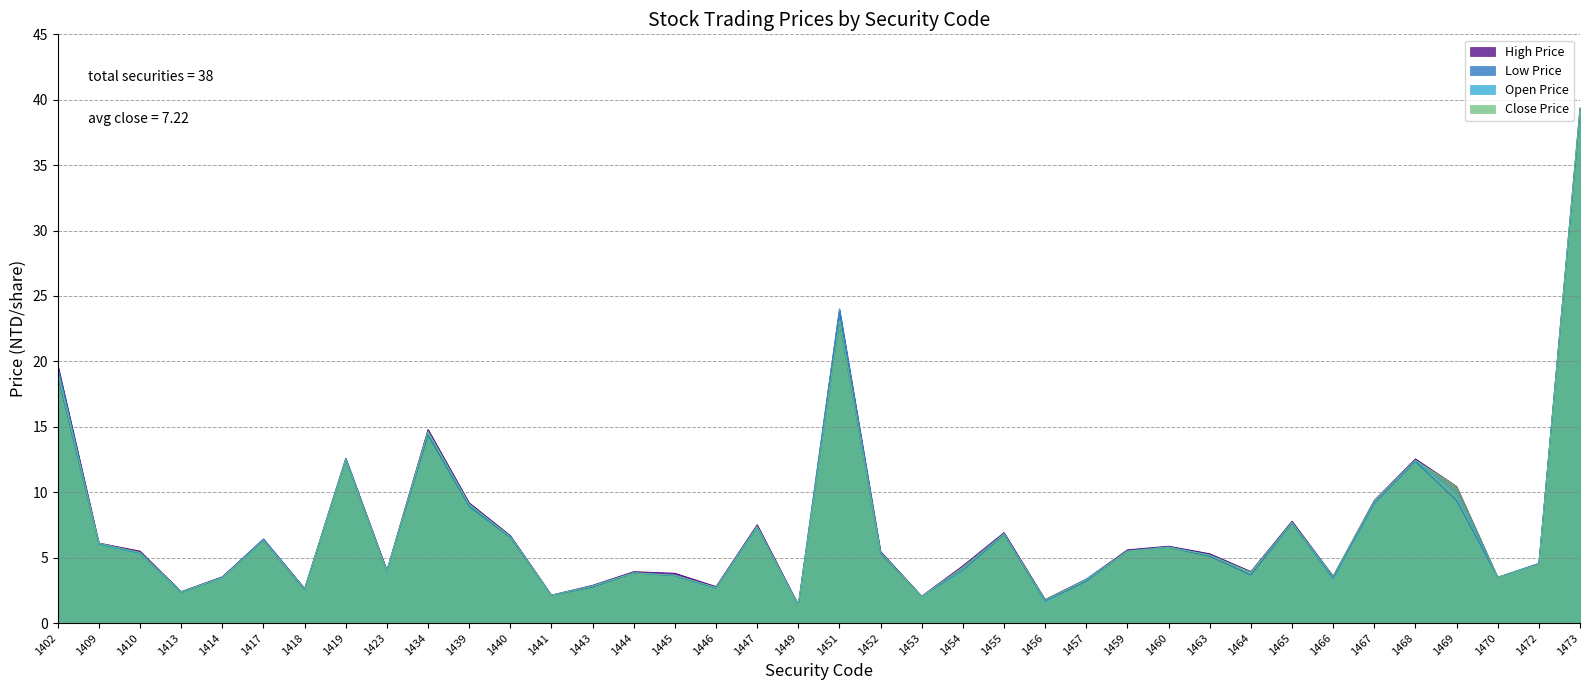

Is it true that High Price equals 1.4 at 1460?

False